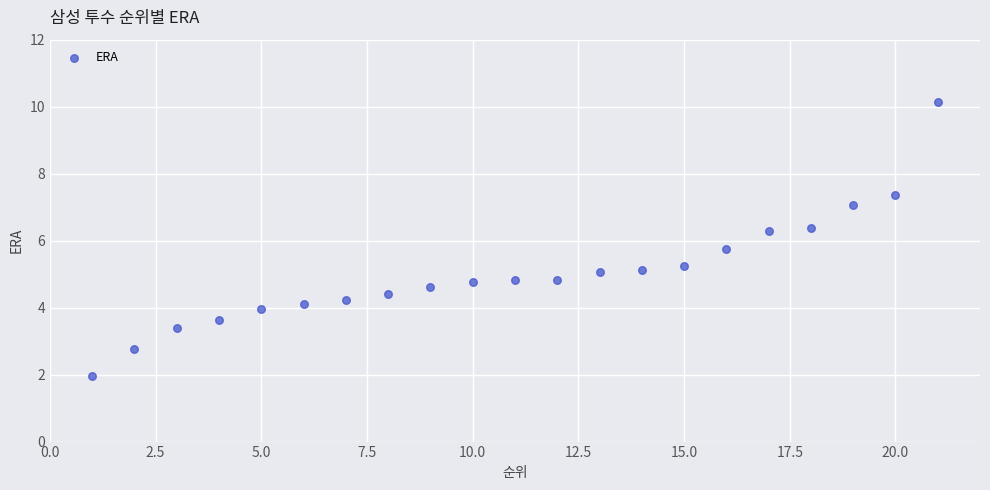

What is the range of Y values (max minus min)?

8.2